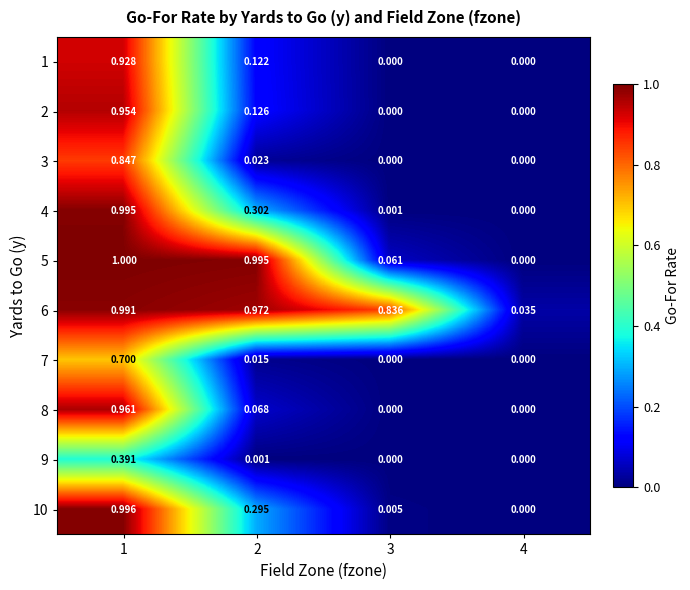

Rank the series at 2 from highest to lowest value.

5, 6, 4, 10, 2, 1, 8, 3, 7, 9